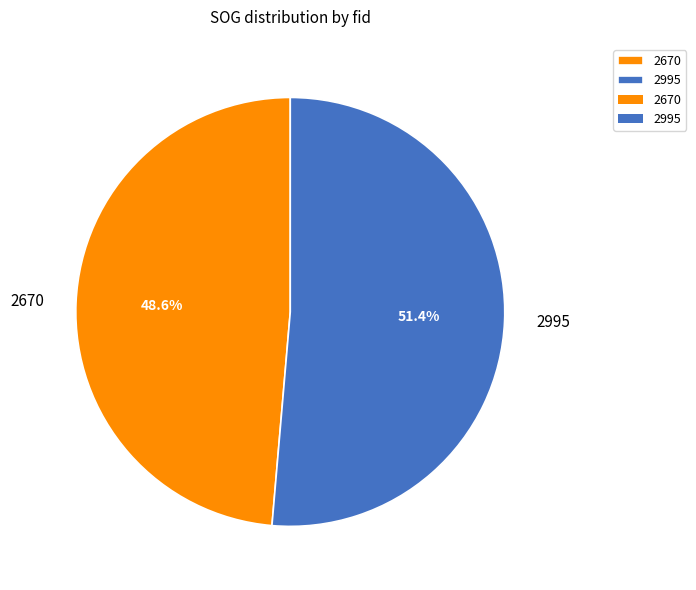

What percentage is NOT represented by 2670?

51.4%